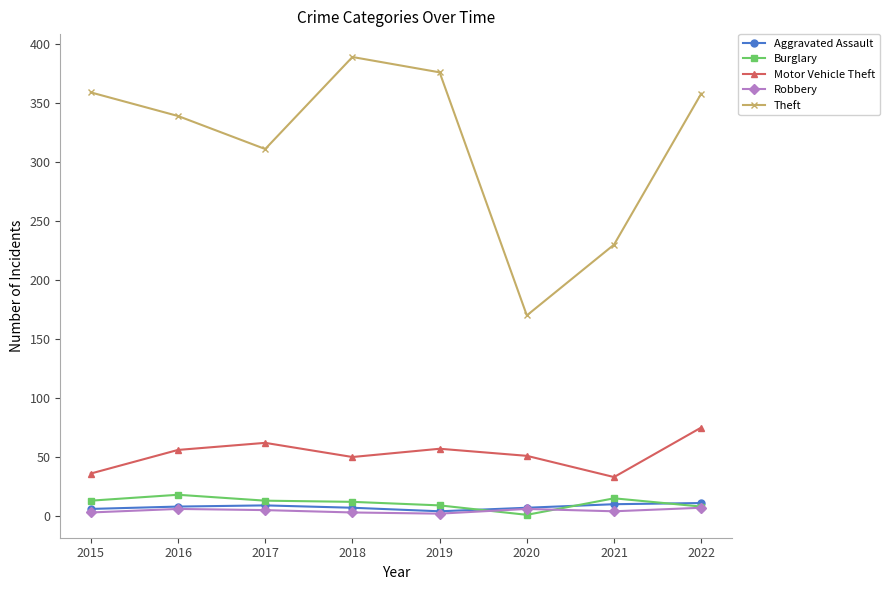

True or false: Robbery and Theft intersect in this chart.

False